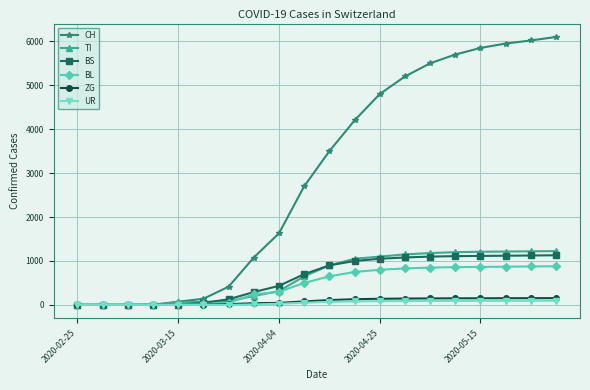

Which series has the largest total across all categories?

CH